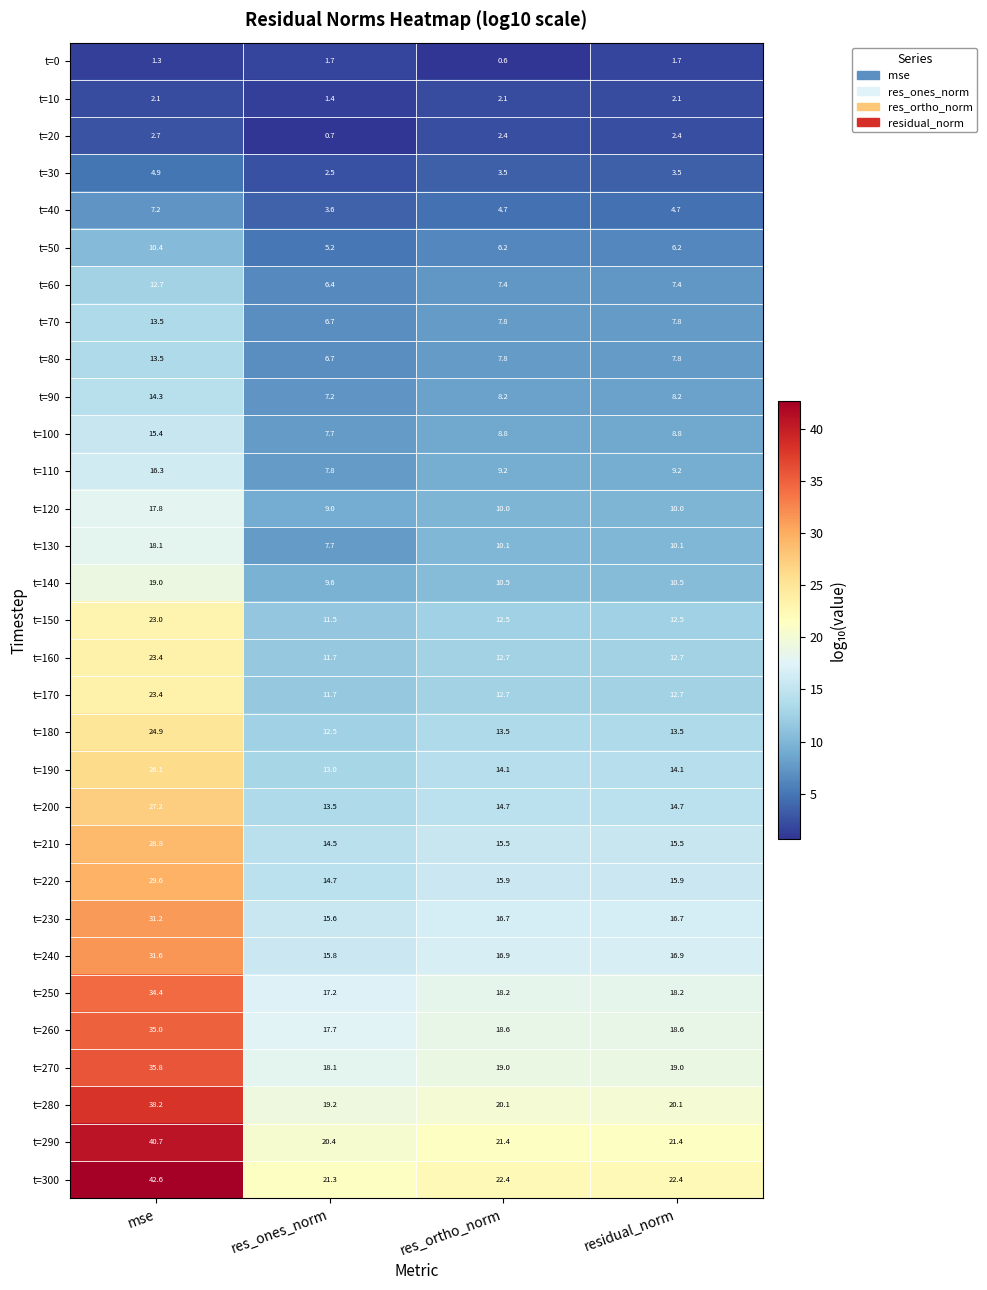

At how many categories does at least one series exceed 14?

4